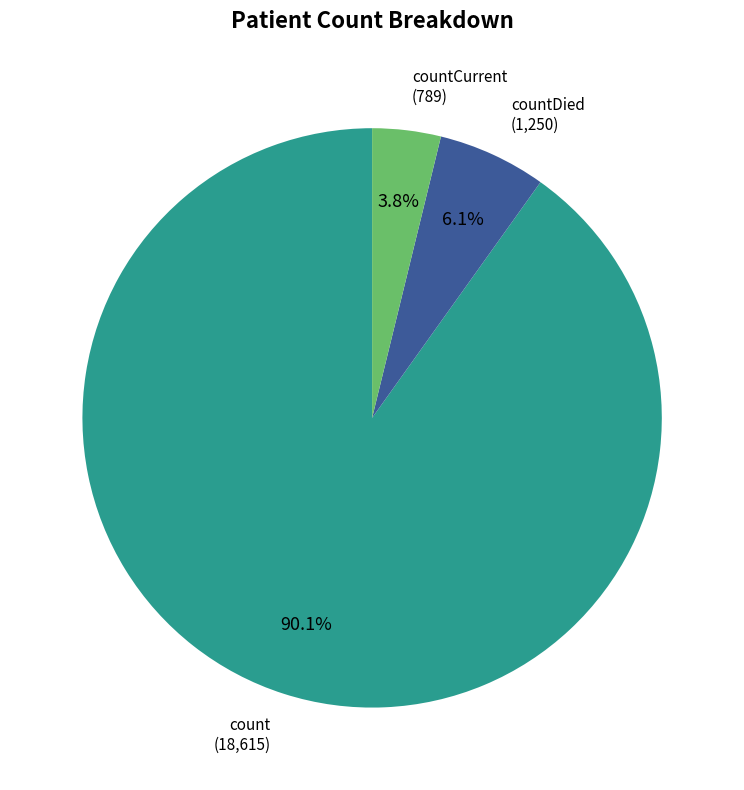

To the nearest percent, what is the difference between the largest and smallest slice percentages?

86%